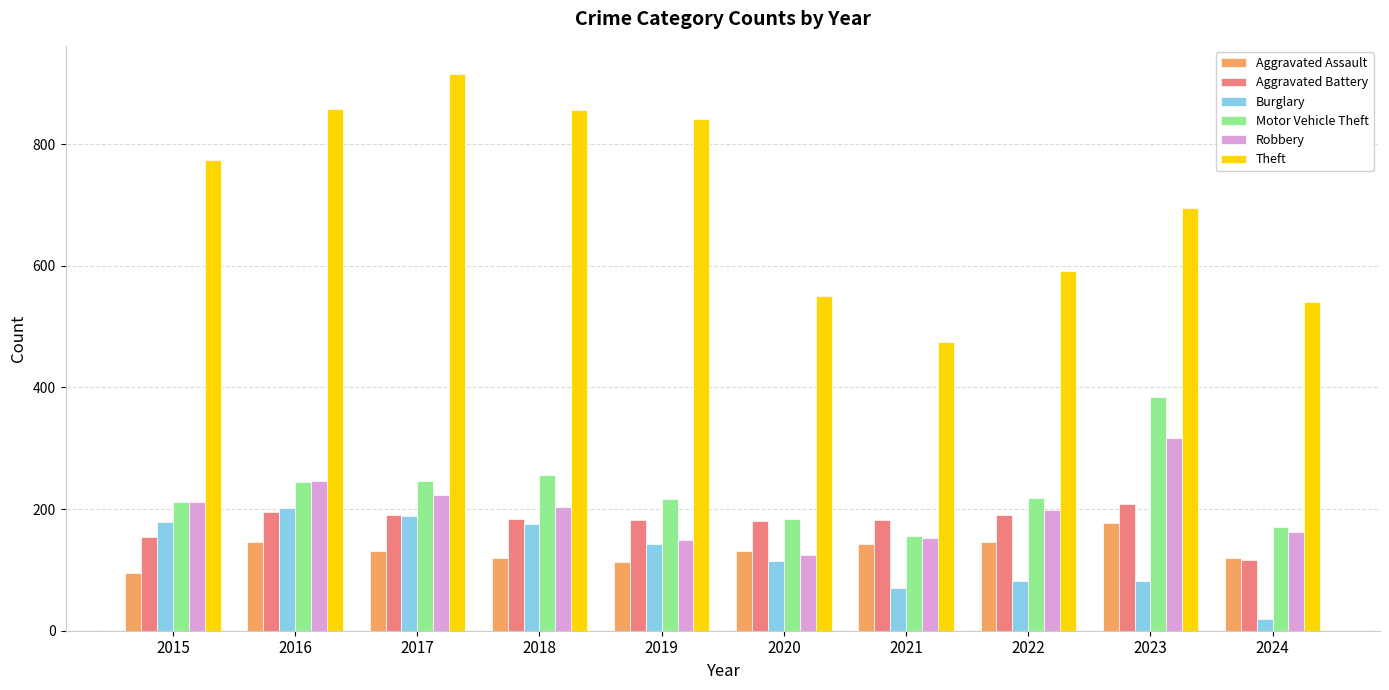

Which series has the largest range (max minus min)?

Theft